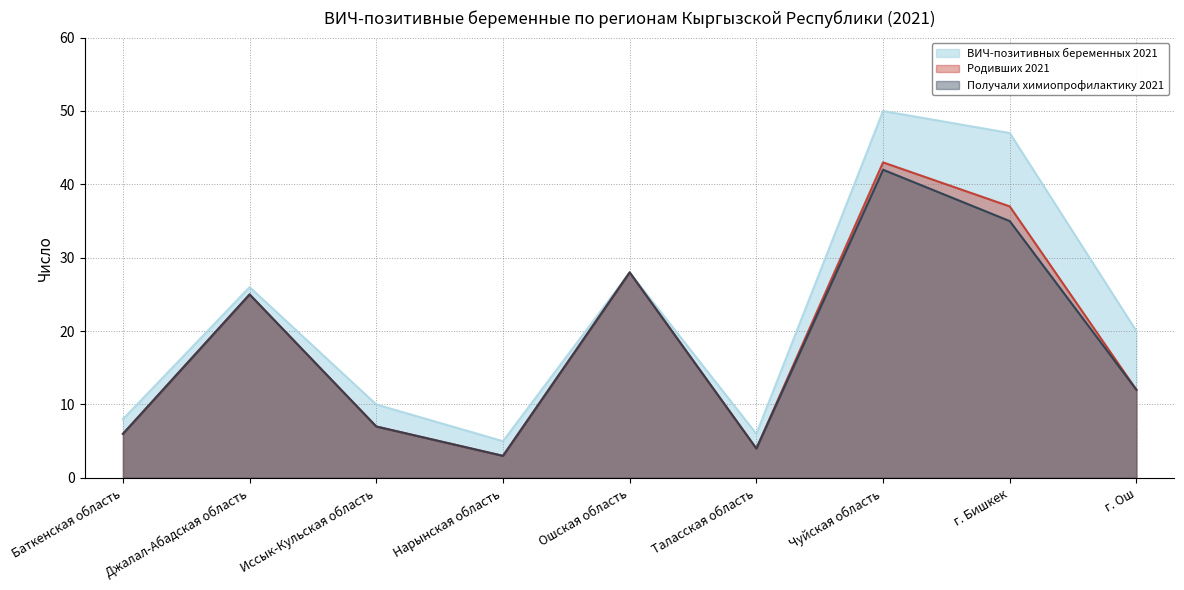

True or false: Родивших 2021 and ВИЧ-позитивных беременных 2021 intersect in this chart.

False